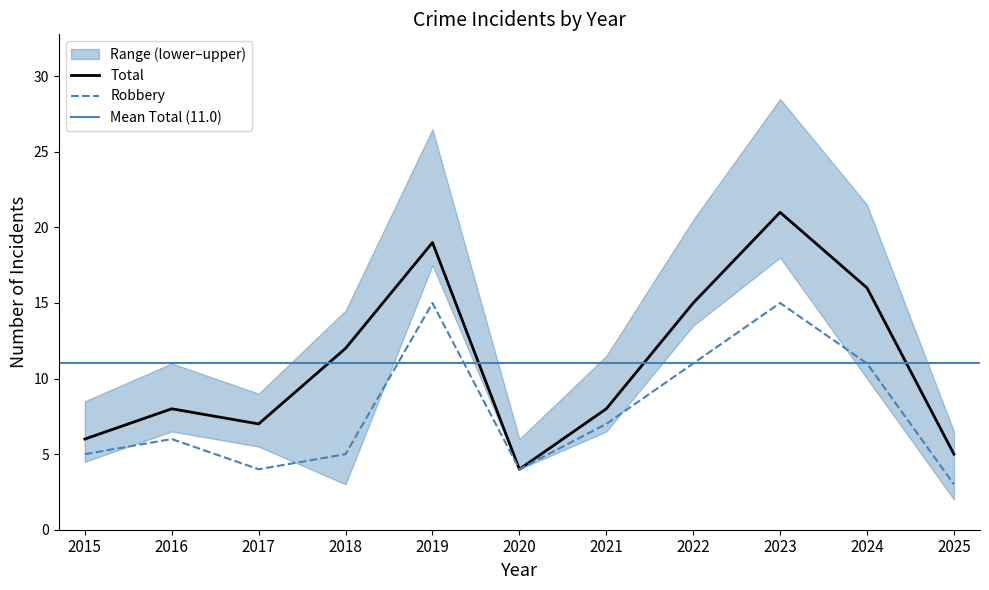

Which series has the largest range (max minus min)?

Total